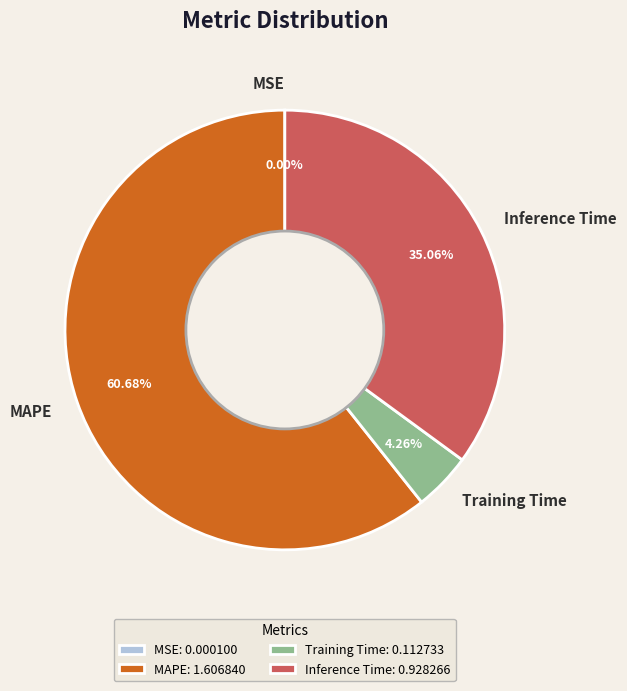

Does MAPE represent more than half of the total?

Yes